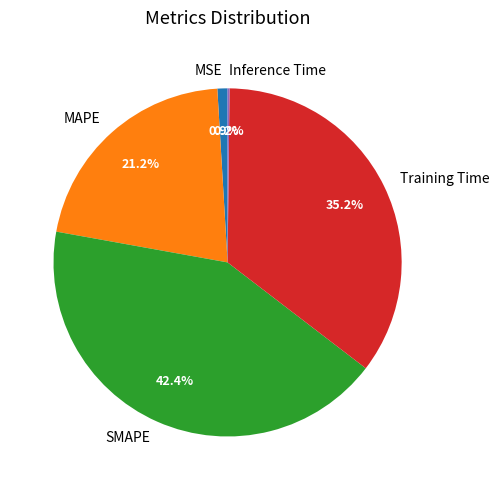

The SMAPE slice represents 32% of the pie. True or false?

False